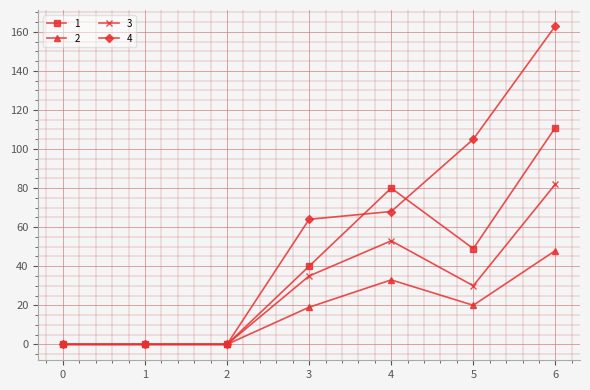

List the series in order of their overall mean, lowest first.

2, 3, 1, 4